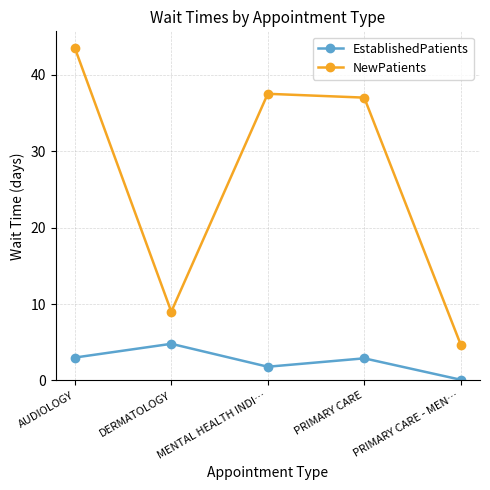

At how many categories does at least one series exceed 22?

3